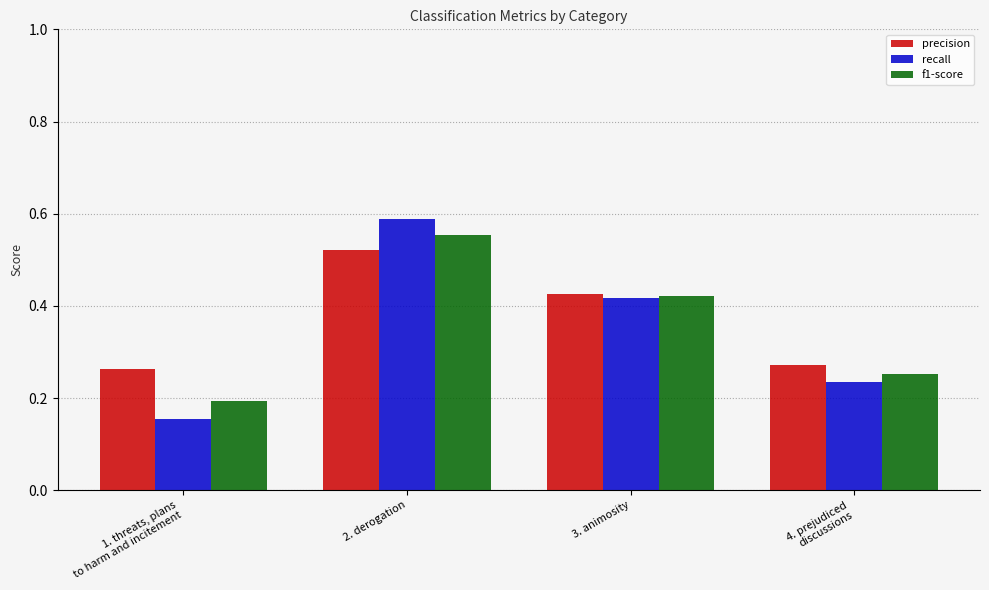

At which label does precision reach its peak?

2. derogation